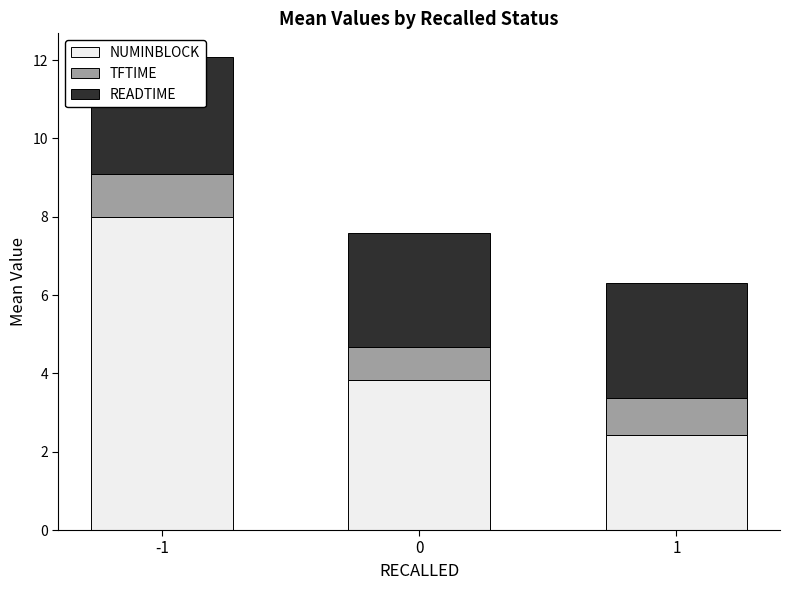

At how many categories does at least one series exceed 7?

1